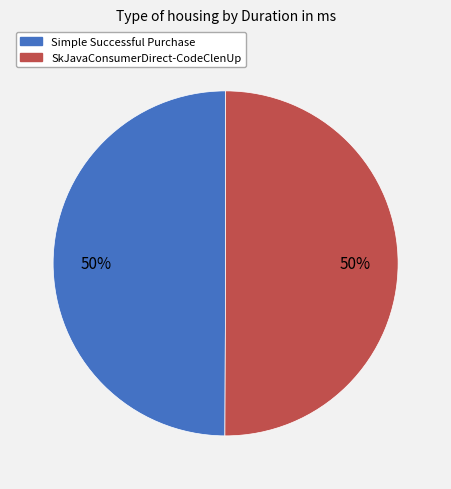

The Simple Successful Purchase slice represents 50% of the pie. True or false?

True